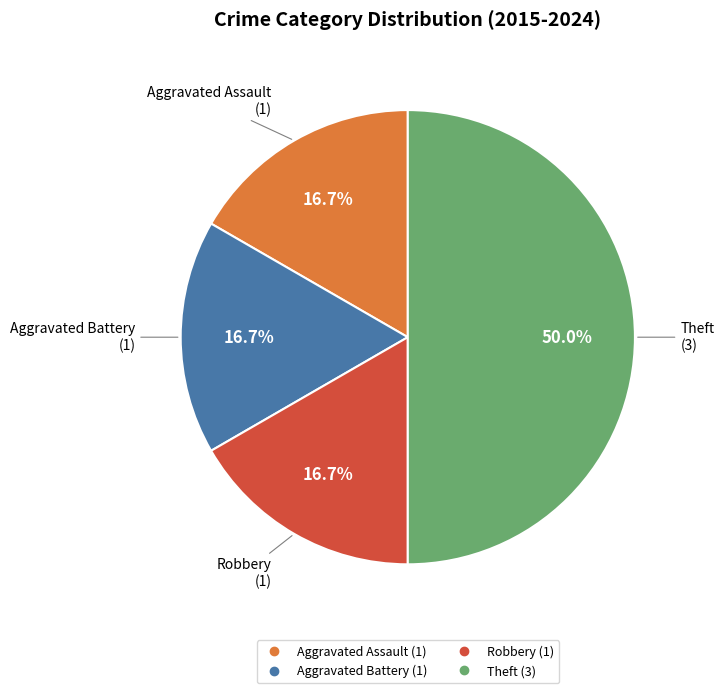

Is it true that Aggravated Battery is 25% of the pie?

False